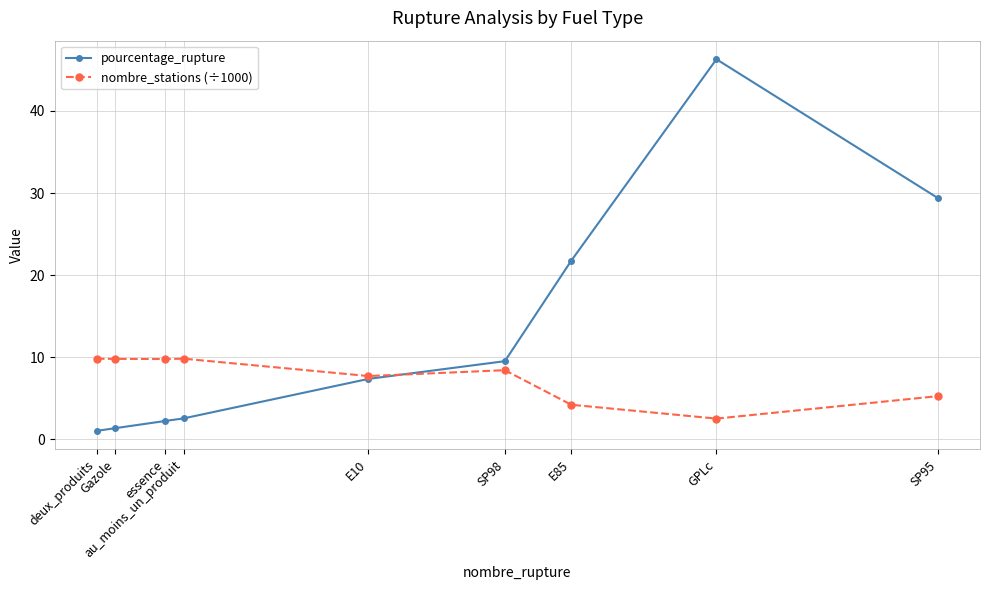

What is the maximum value shown in the chart?

46.3